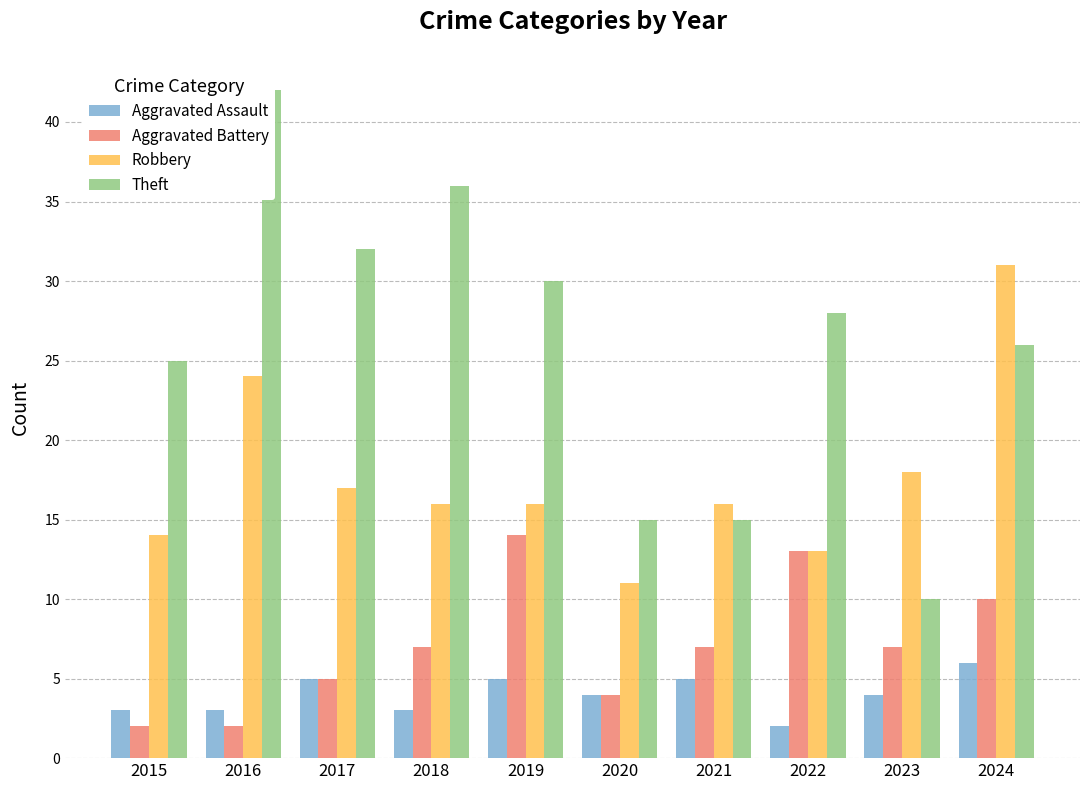

Read the Robbery value at 2016.

24